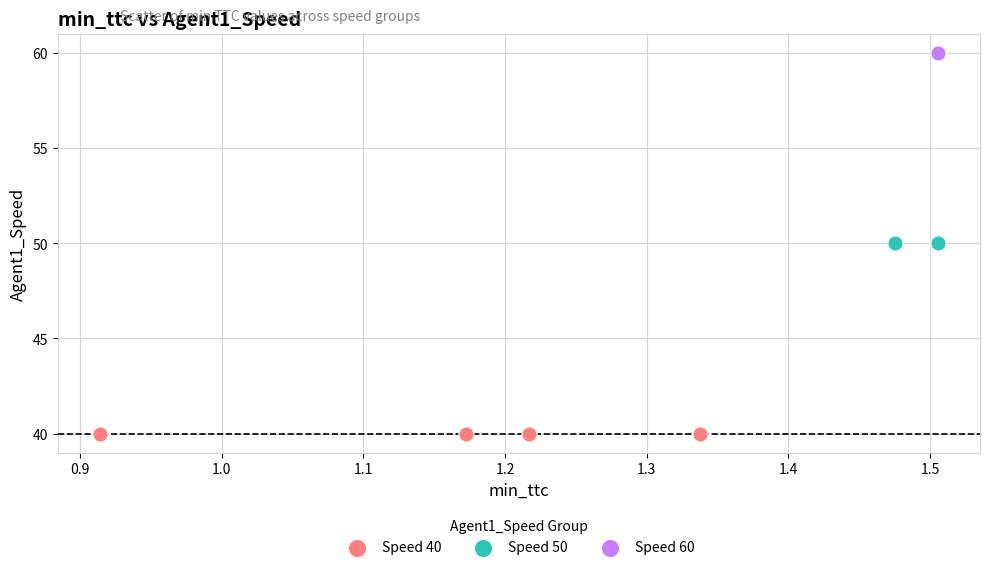

Which series reaches the maximum Y coordinate?

Speed 60